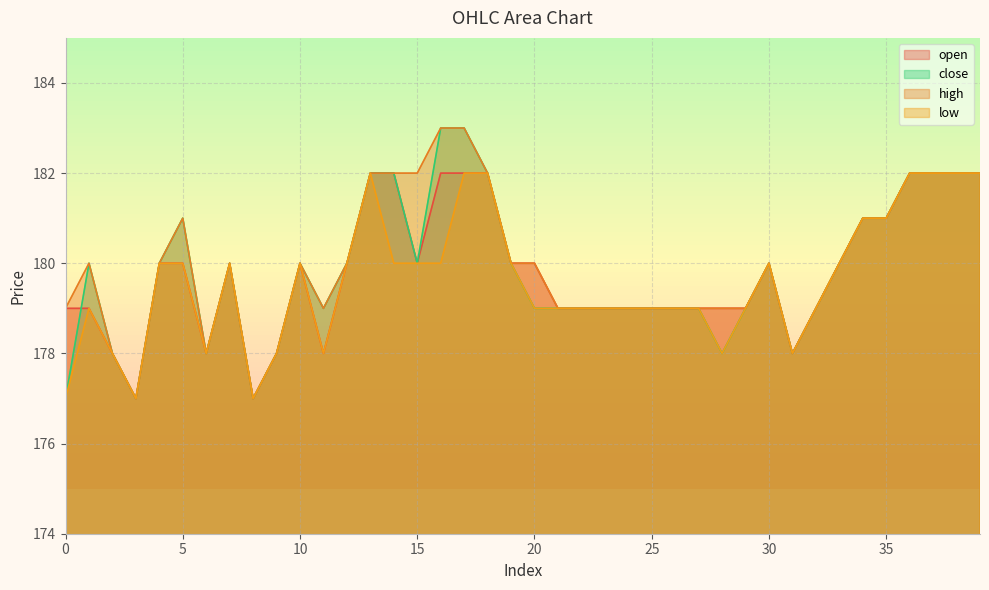

At which category is the sum across all series the highest?

17